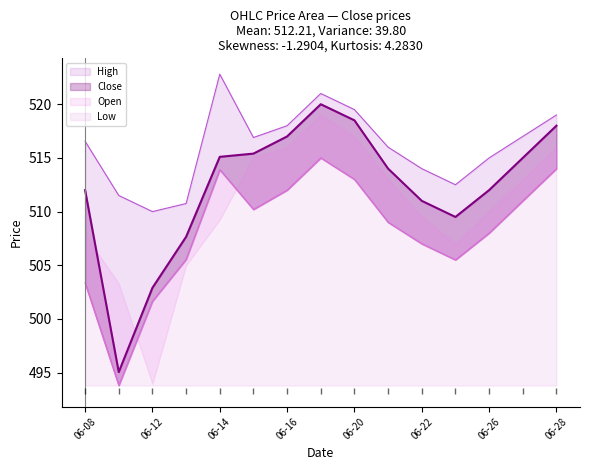

What is the sum of all Low values?

7623.0